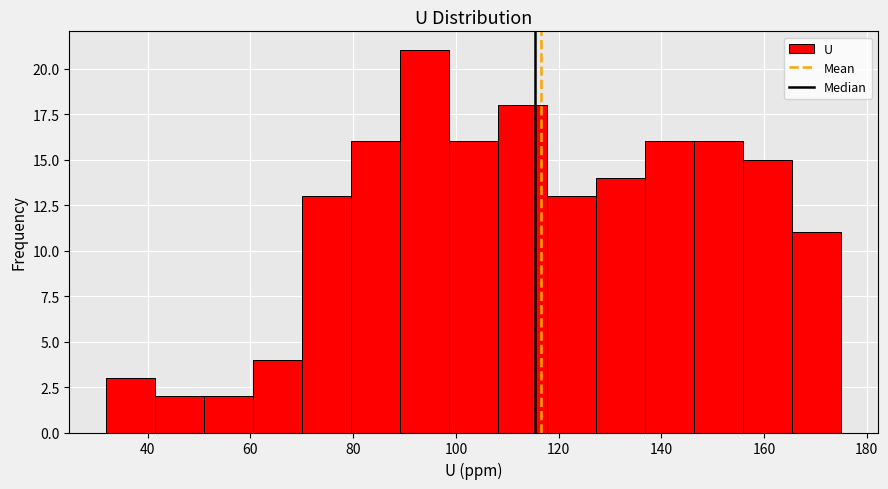

Reading left to right, list every bar in this chart as the range it spans on the x-axis followed by its height. Neither the bar edges nor the heights are printed on the chart, so give them approximately, as read against the axes.

32 to 42: 3
42 to 50: 2
50 to 60: 2
60 to 70: 4
70 to 80: 13
80 to 90: 16
90 to 98: 21
98 to 108: 16
108 to 118: 18
118 to 128: 13
128 to 136: 14
136 to 146: 16
146 to 156: 16
156 to 166: 15
166 to 176: 11